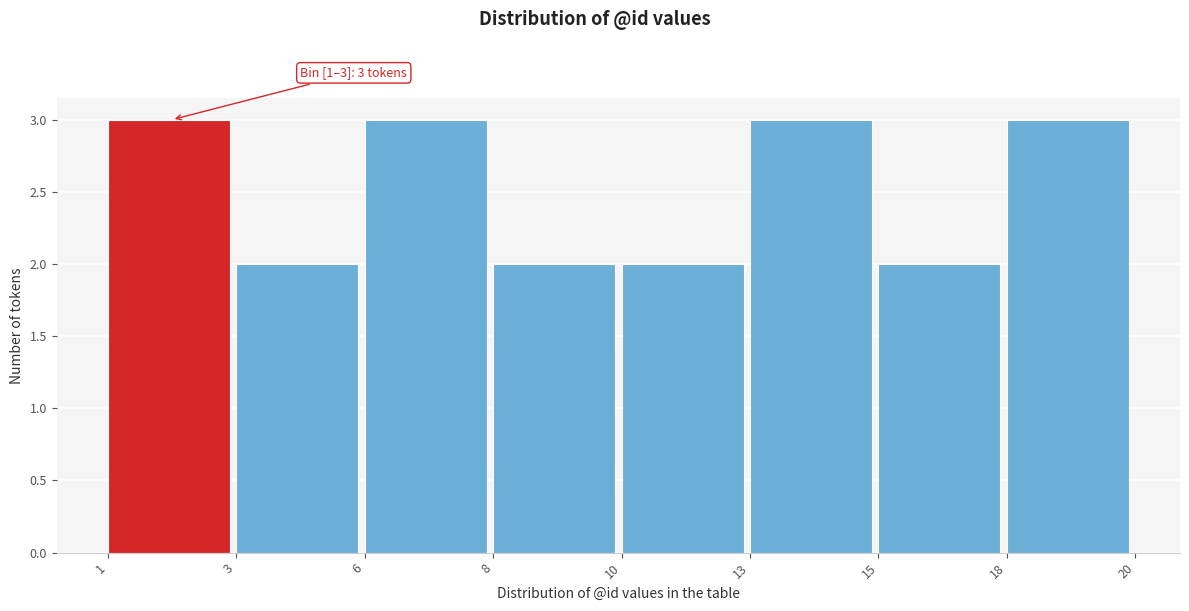

Reading left to right, list all the values displayed in this chart.

3	2	3	2	2	3	2	3